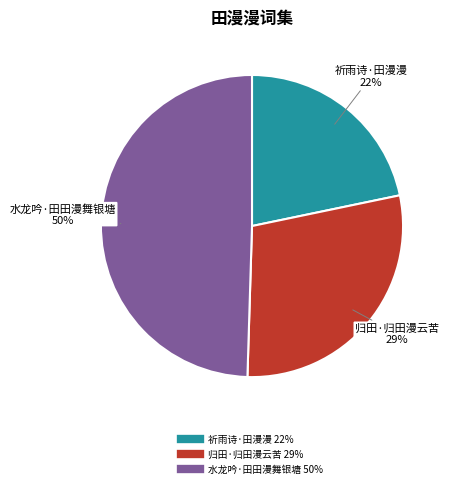

True or false: 归田·归田漫云苦 accounts for 34% of the total.

False